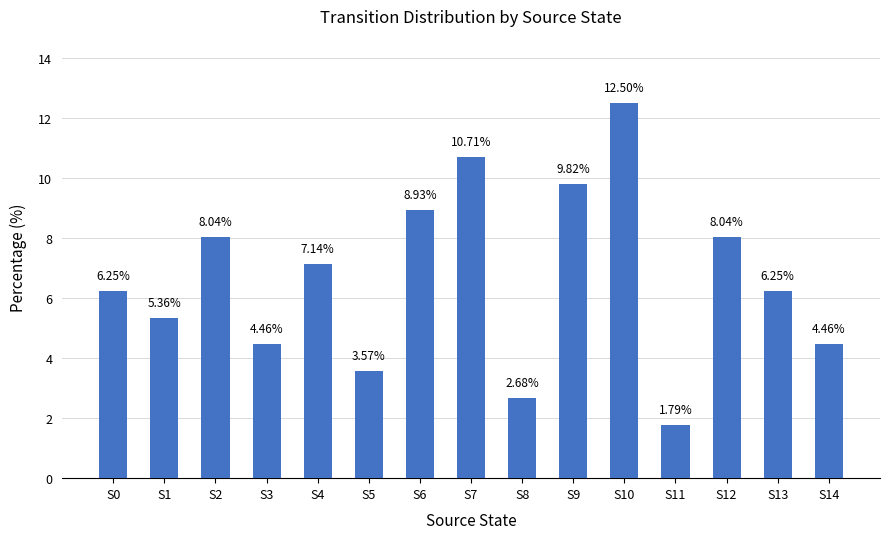

Between S9 and S3, which is larger?

S9